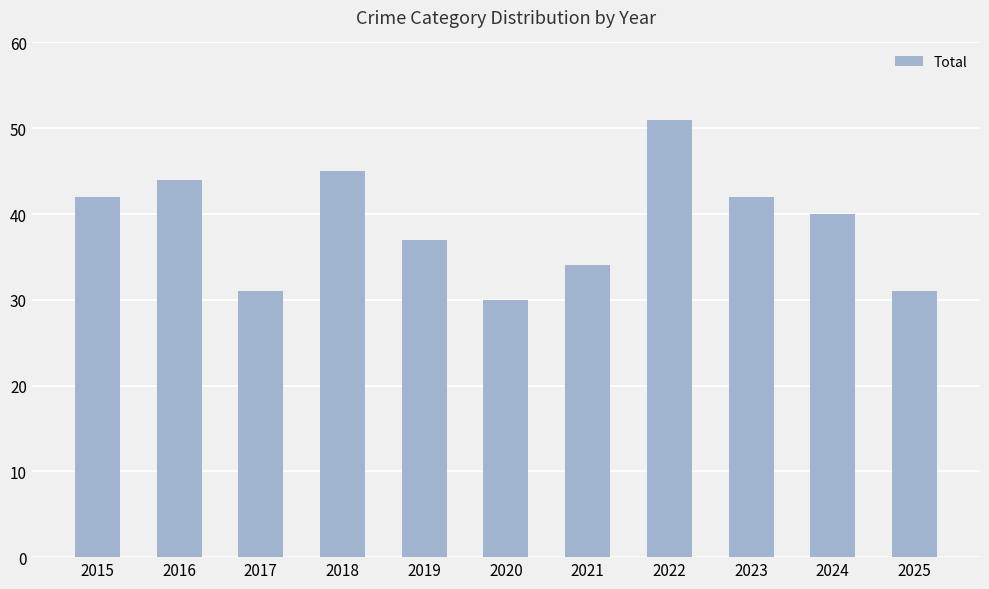

Which label corresponds to the largest value in the chart?

2022